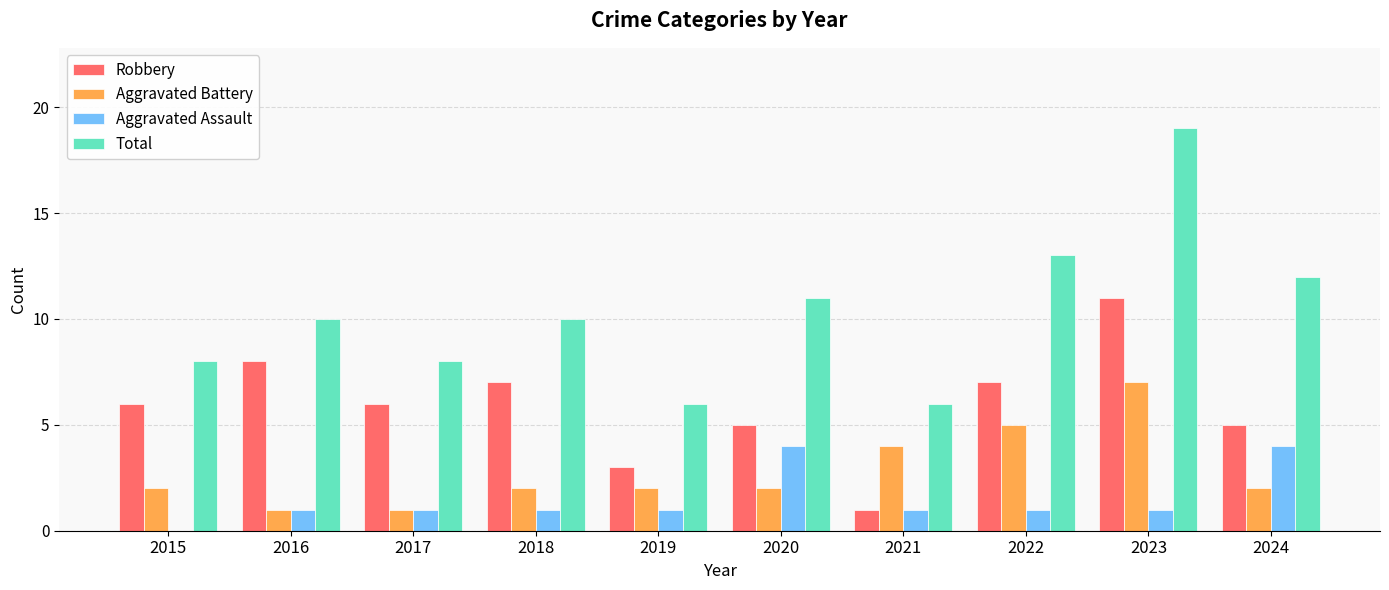

Reading left to right, what are all the values shown in this chart?

Robbery: 6	8	6	7	3	5	1	7	11	5
Aggravated Battery: 2	1	1	2	2	2	4	5	7	2
Aggravated Assault: 0	1	1	1	1	4	1	1	1	4
Total: 8	10	8	10	6	11	6	13	19	12